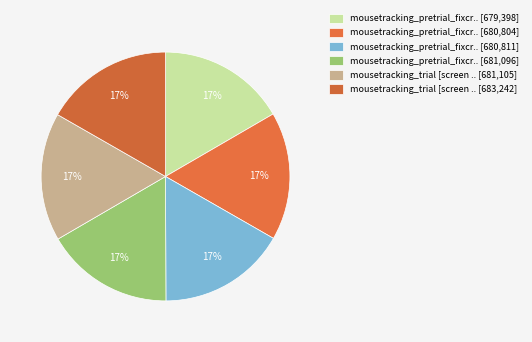

Count the number of slices in the pie.

6